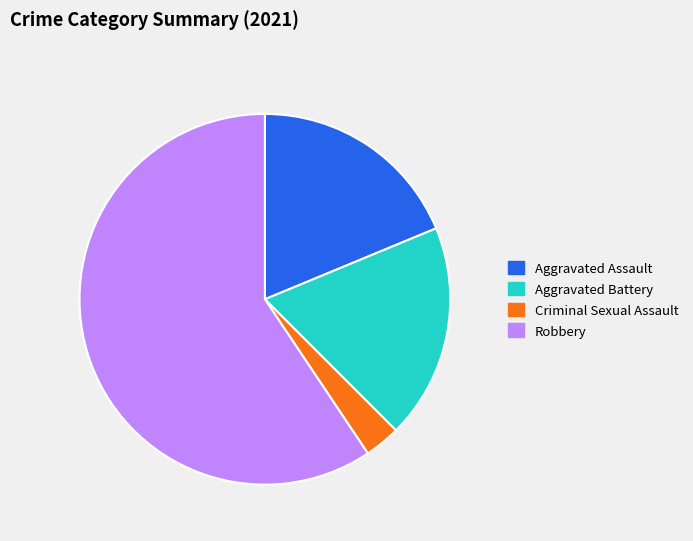

Do Aggravated Battery and Criminal Sexual Assault together represent more than half of the pie?

No